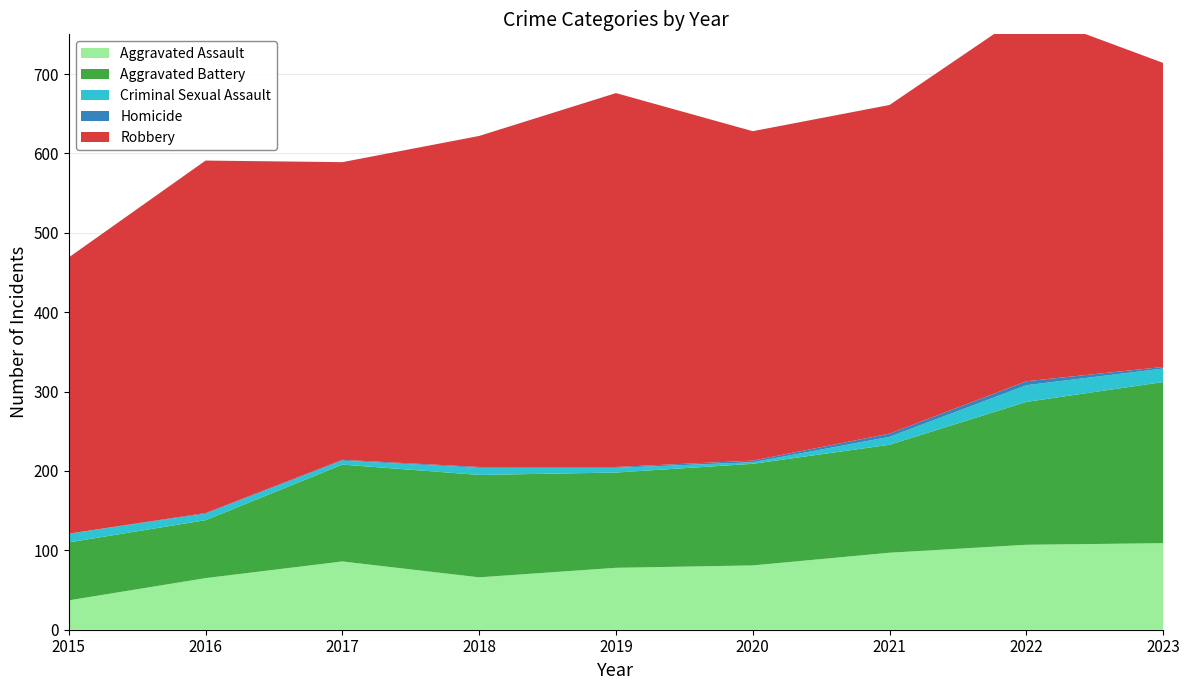

Reading right to left, transcribe all the data shown in this chart.

Aggravated Assault: 2023=109	2022=107	2021=97	2020=81	2019=78	2018=66	2017=86	2016=65	2015=37
Aggravated Battery: 2023=203	2022=180	2021=136	2020=128	2019=120	2018=129	2017=122	2016=73	2015=73
Criminal Sexual Assault: 2023=17	2022=21	2021=10	2020=2	2019=6	2018=9	2017=5	2016=8	2015=11
Homicide: 2023=2	2022=5	2021=4	2020=2	2019=1	2018=1	2017=1	2016=1	2015=0
Robbery: 2023=383	2022=465	2021=414	2020=415	2019=471	2018=417	2017=375	2016=444	2015=348